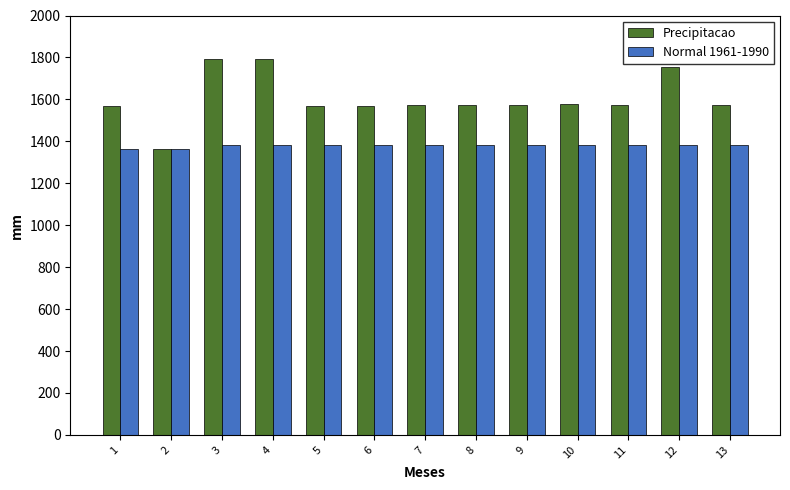

Which series has the largest total across all categories?

Precipitacao